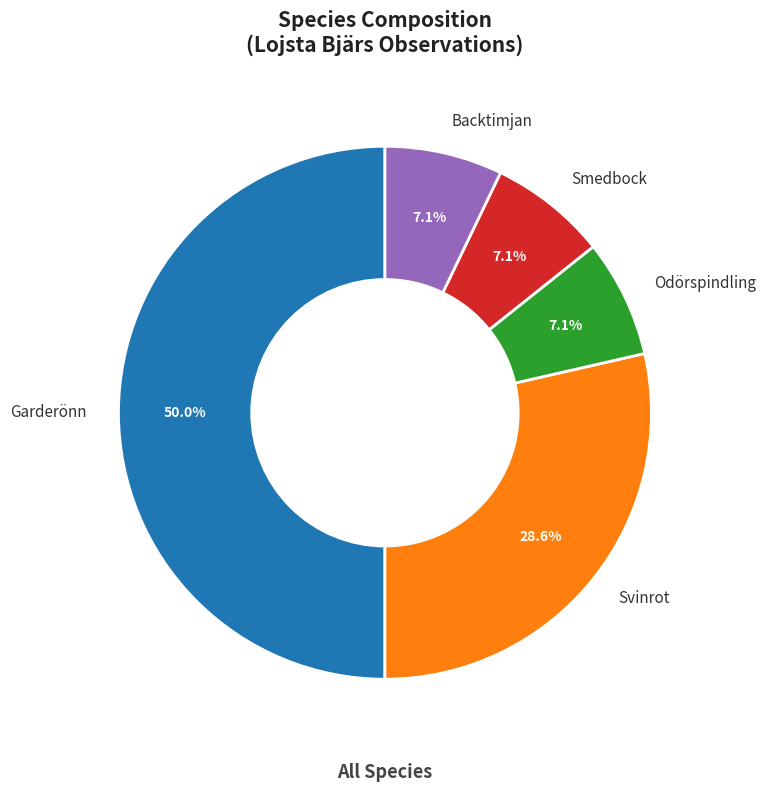

What percentage is the Backtimjan slice, to the nearest percent?

7%